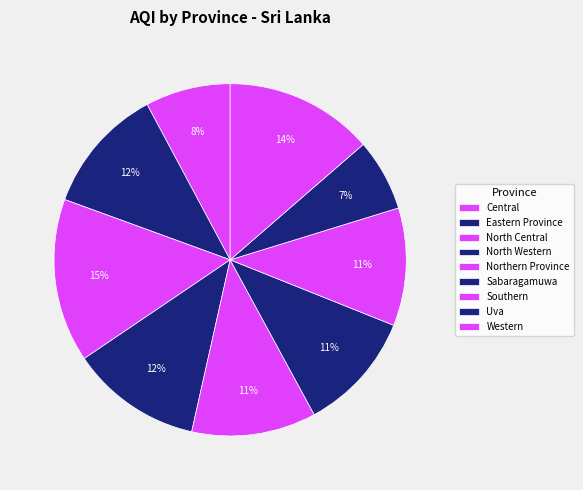

To the nearest percent, what is the combined percentage of North Central and Western?

29%